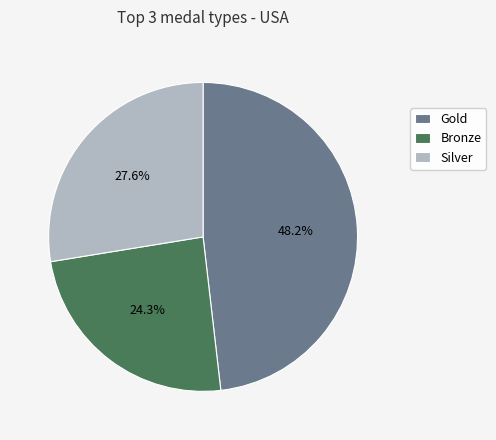

Between Bronze and Gold, which is larger?

Gold